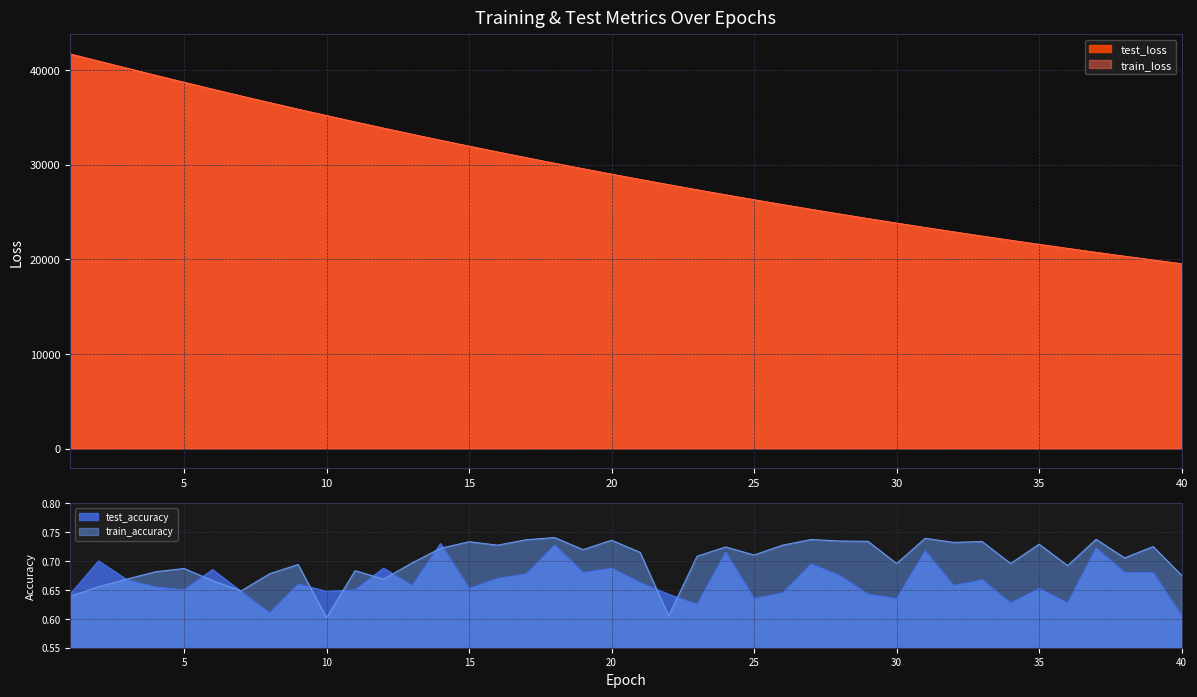

At which category is the sum across all series the highest?

1